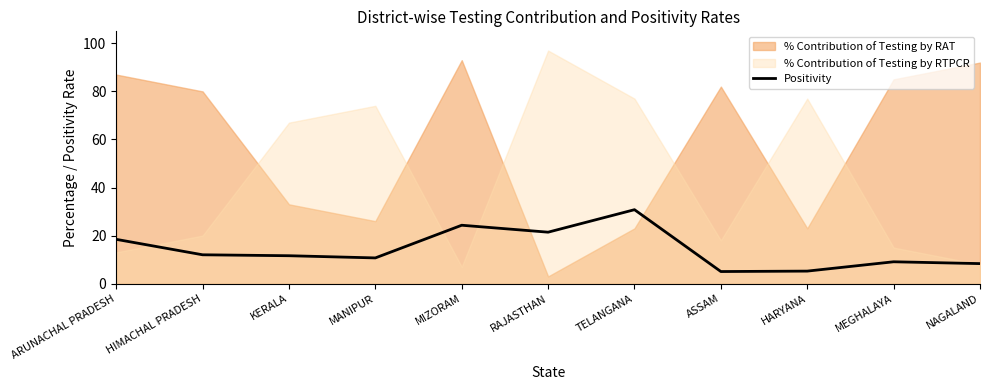

The value at RAJASTHAN is 21.4. True or false?

True